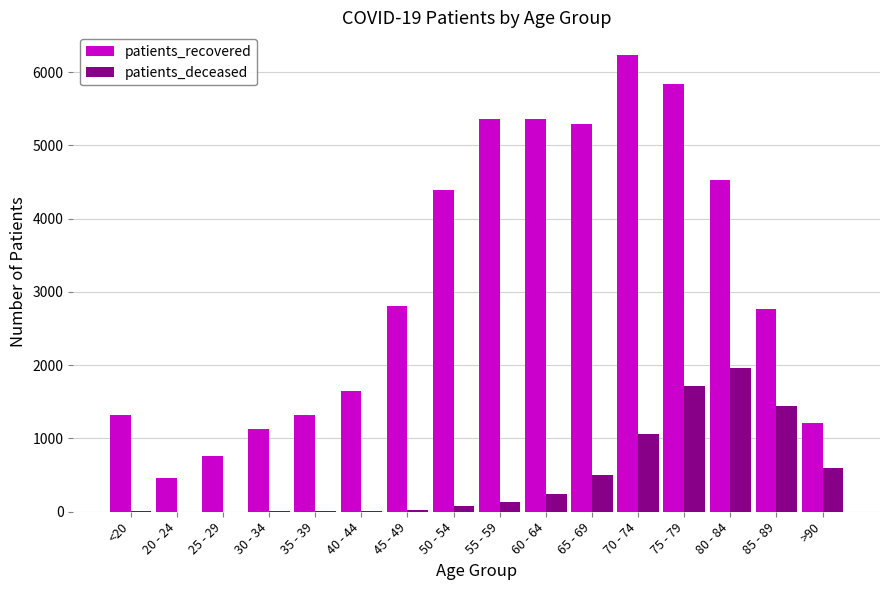

Which series has the largest total across all categories?

patients_recovered